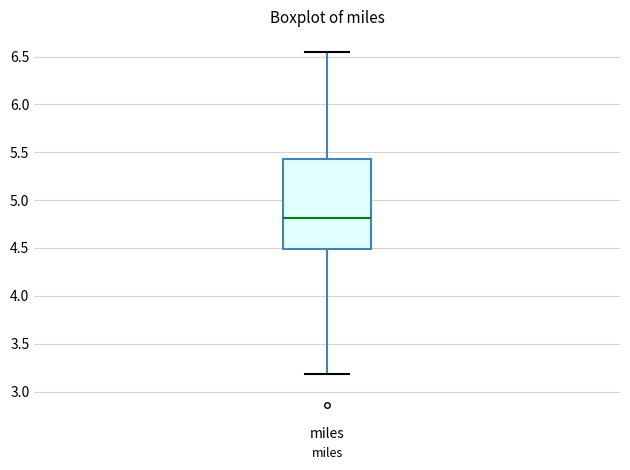

Transcribe this box plot: give where the median line is, the range the box spans, and where the two whiskers end, as read against the y-axis. The values are not printed on the chart, so give them approximately, as read against the axis.

median 4.80, box 4.50 to 5.45, whiskers 3.20 to 6.55